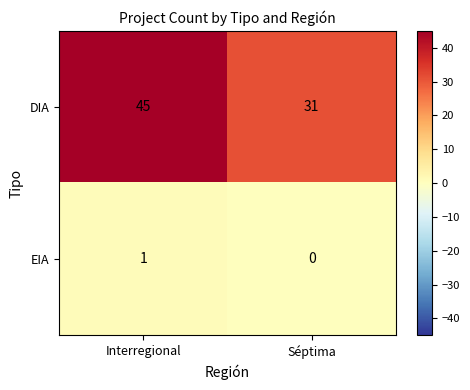

What is the average value of the DIA series?

38